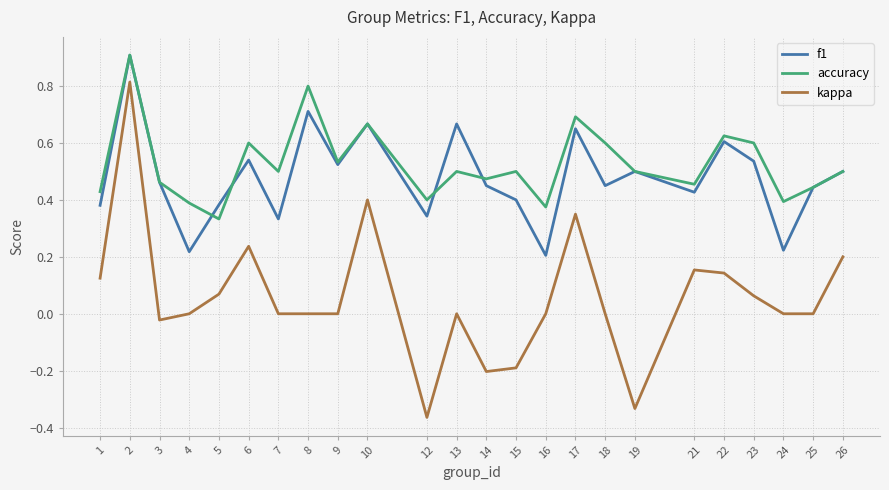

Which category has the highest value across all series?

2